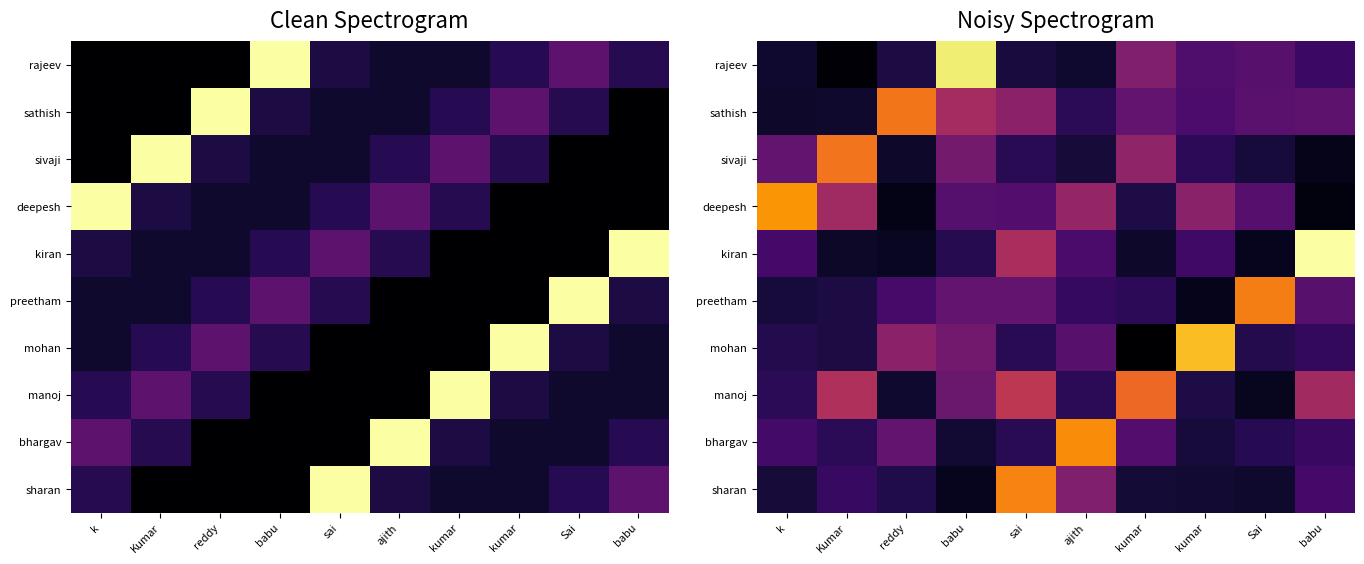

At which label does mohan reach its peak?

kumar